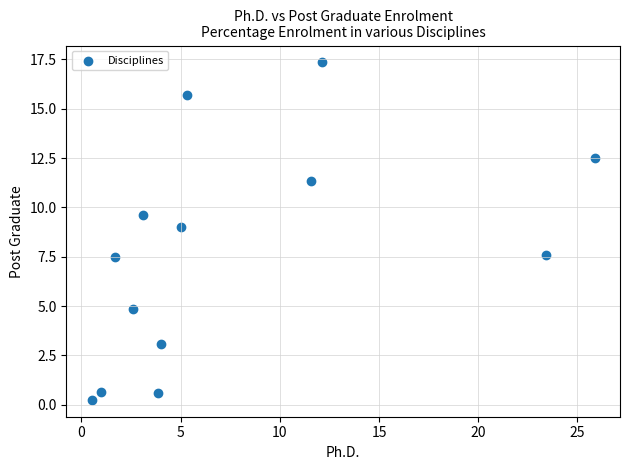

What is the range of X values (max minus min)?

25.4